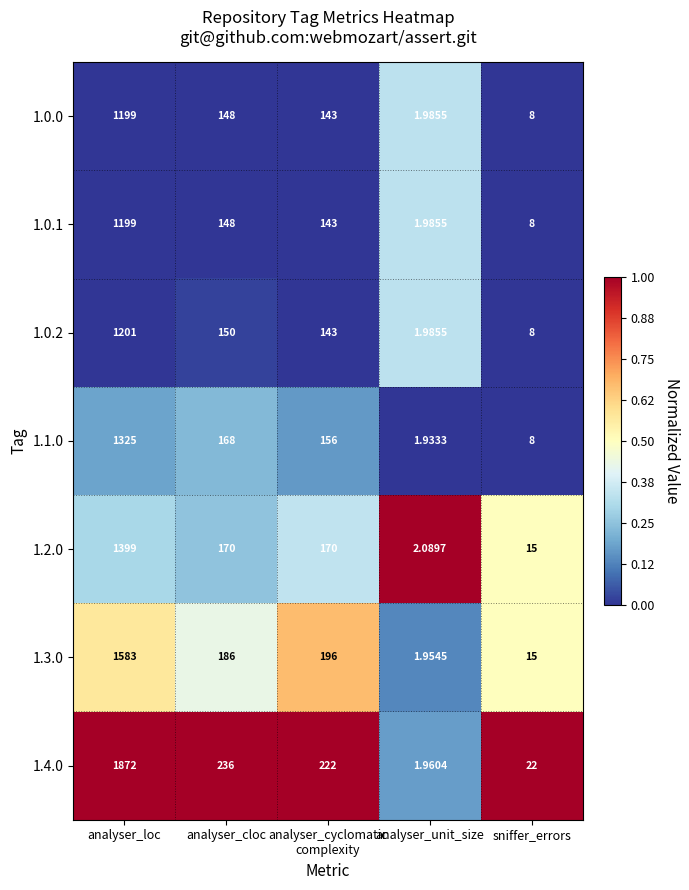

What is the spread (max minus min) of values at analyser_cyclomatic
complexity?

79.0